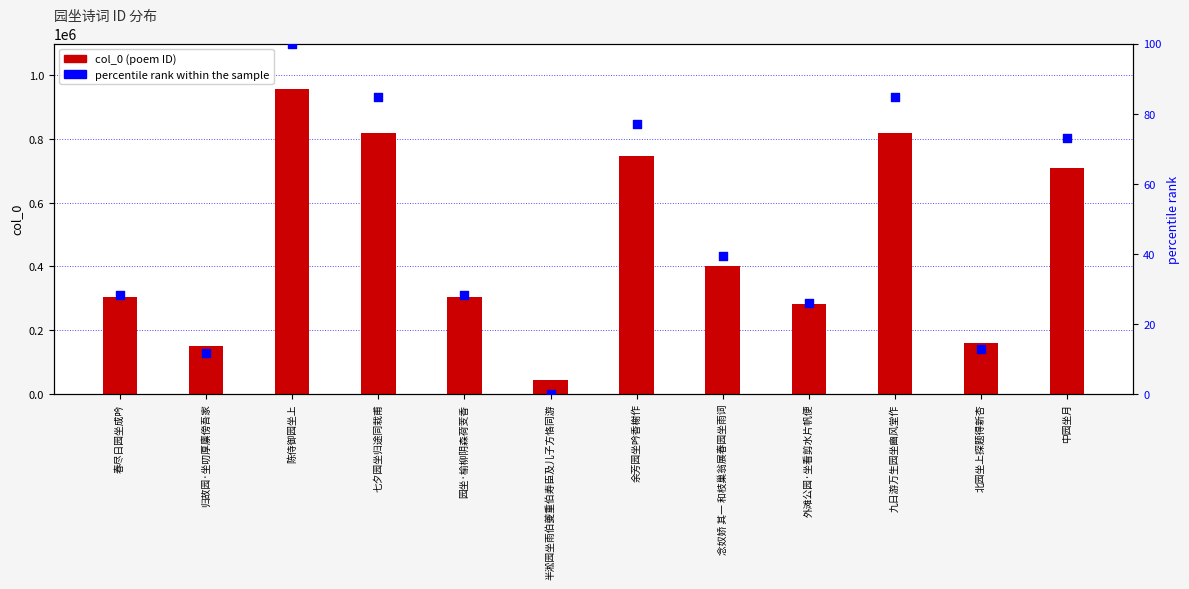

What are all the series names shown in the legend?

col_0 (poem ID), percentile rank within the sample